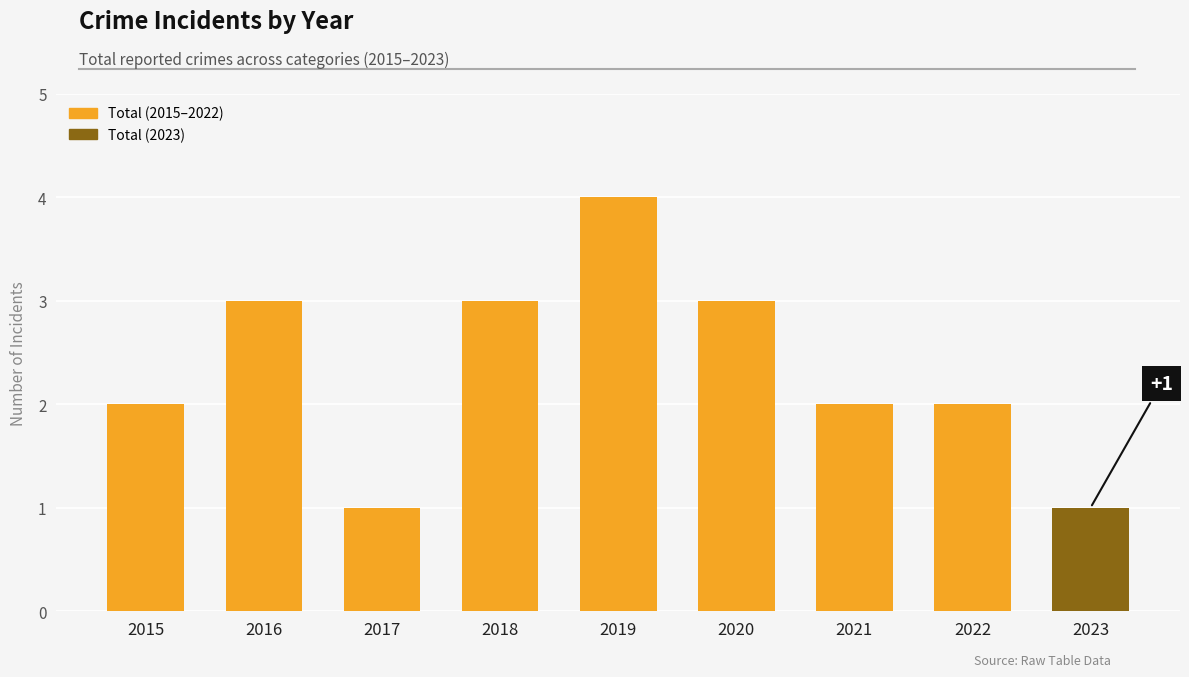

Is it true that the value at 2016 is 4?

False